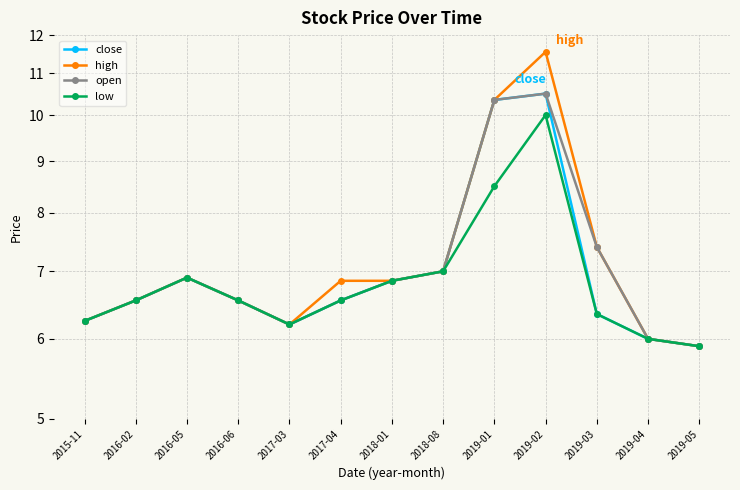

Is the value of low at 2019-02 greater than the value of open at 2019-02?

No